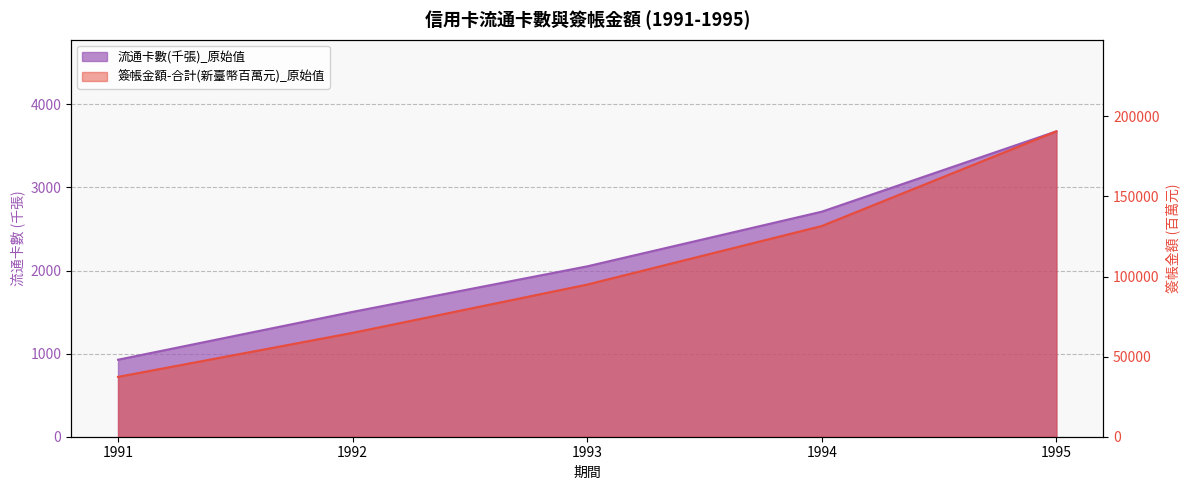

Does the chart display data point markers on the line(s)?

No